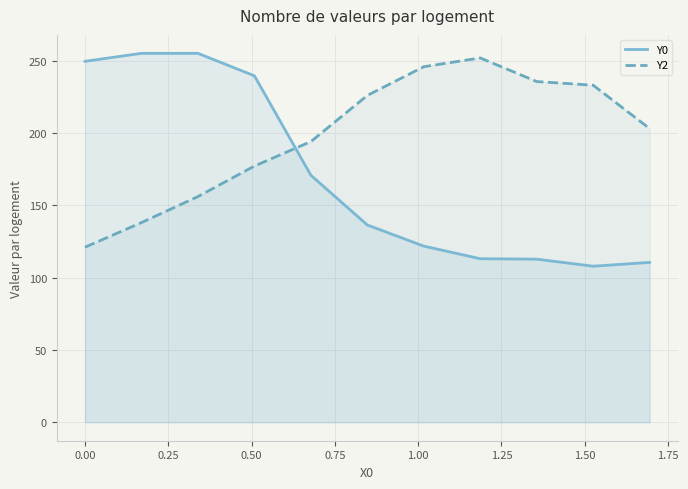

What is the maximum value for Y0?

255.0